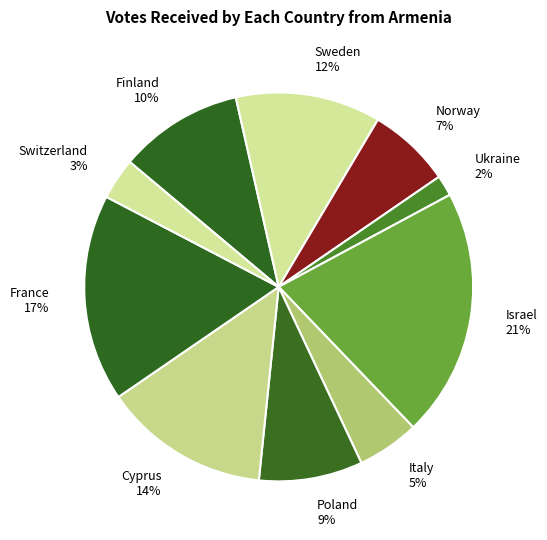

The Finland 10% slice represents 4% of the pie. True or false?

False